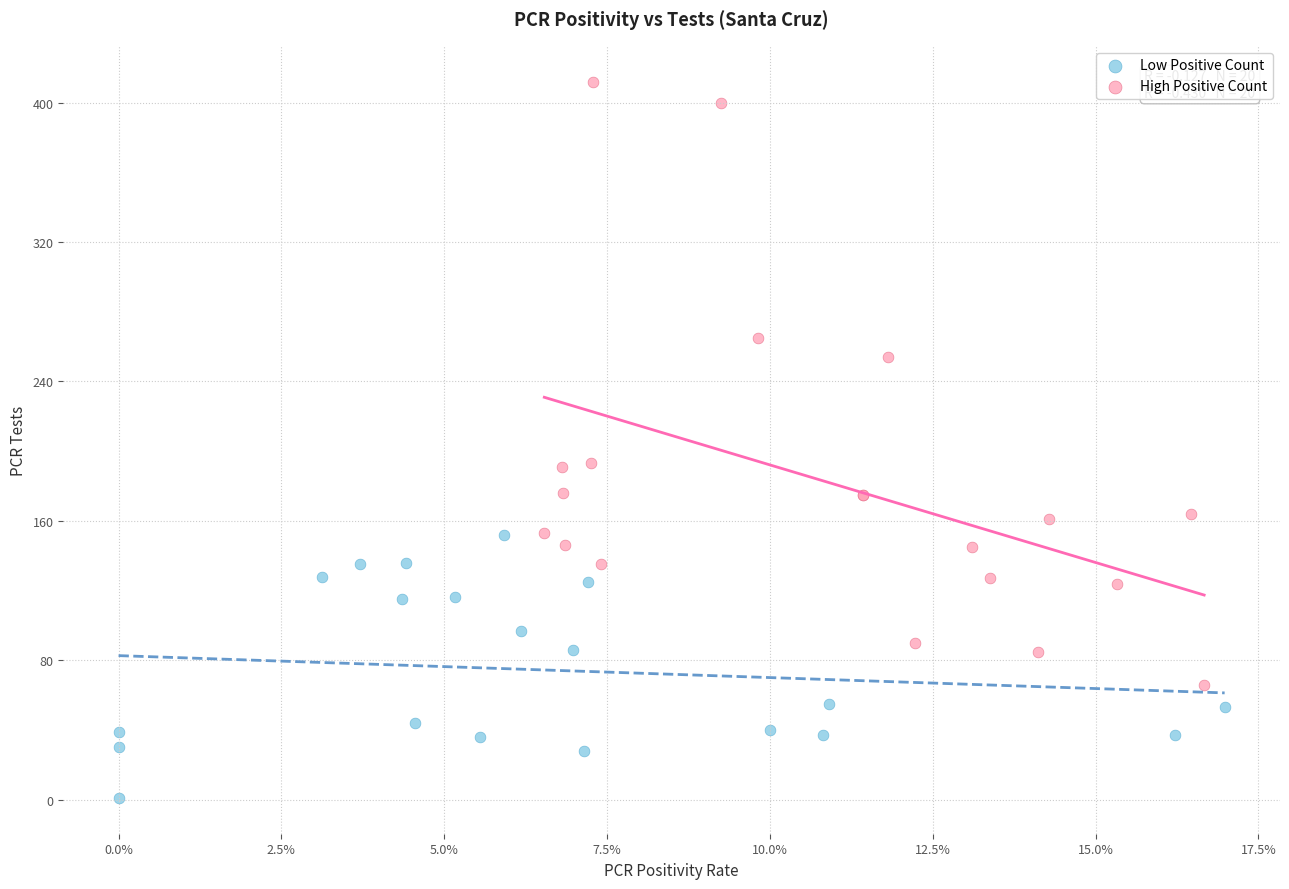

Which series reaches the minimum Y coordinate?

Low Positive Count